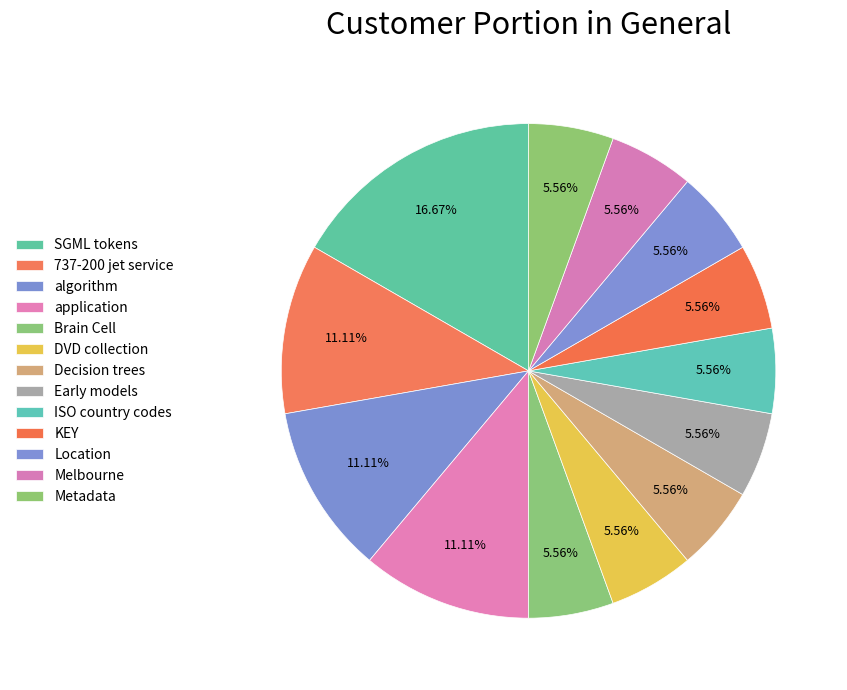

Count the number of slices in the pie.

13